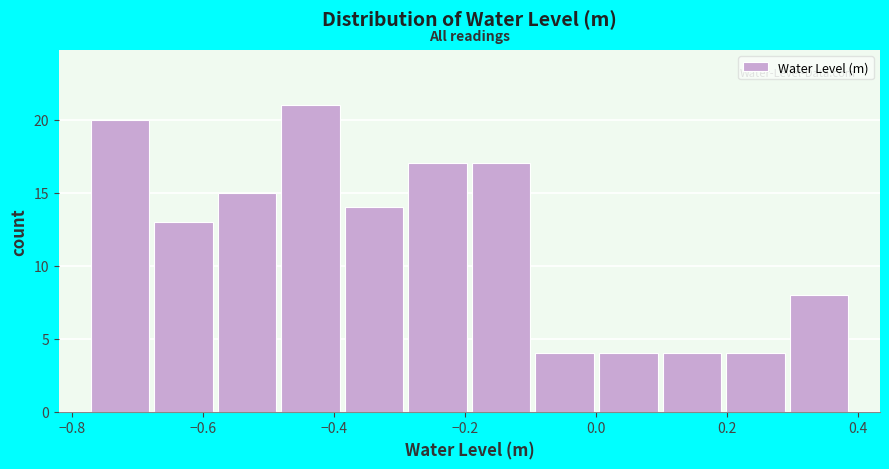

Reading left to right, list every bar in this chart as the range it spans on the x-axis followed by its height. Neither the bar edges nor the heights are printed on the chart, so give them approximately, as read against the axes.

-0.78 to -0.68: 20
-0.68 to -0.58: 13
-0.58 to -0.48: 15
-0.48 to -0.38: 21
-0.38 to -0.30: 14
-0.30 to -0.20: 17
-0.20 to -0.10: 17
-0.10 to 0.00: 4
0.00 to 0.10: 4
0.10 to 0.20: 4
0.20 to 0.30: 4
0.30 to 0.38: 8